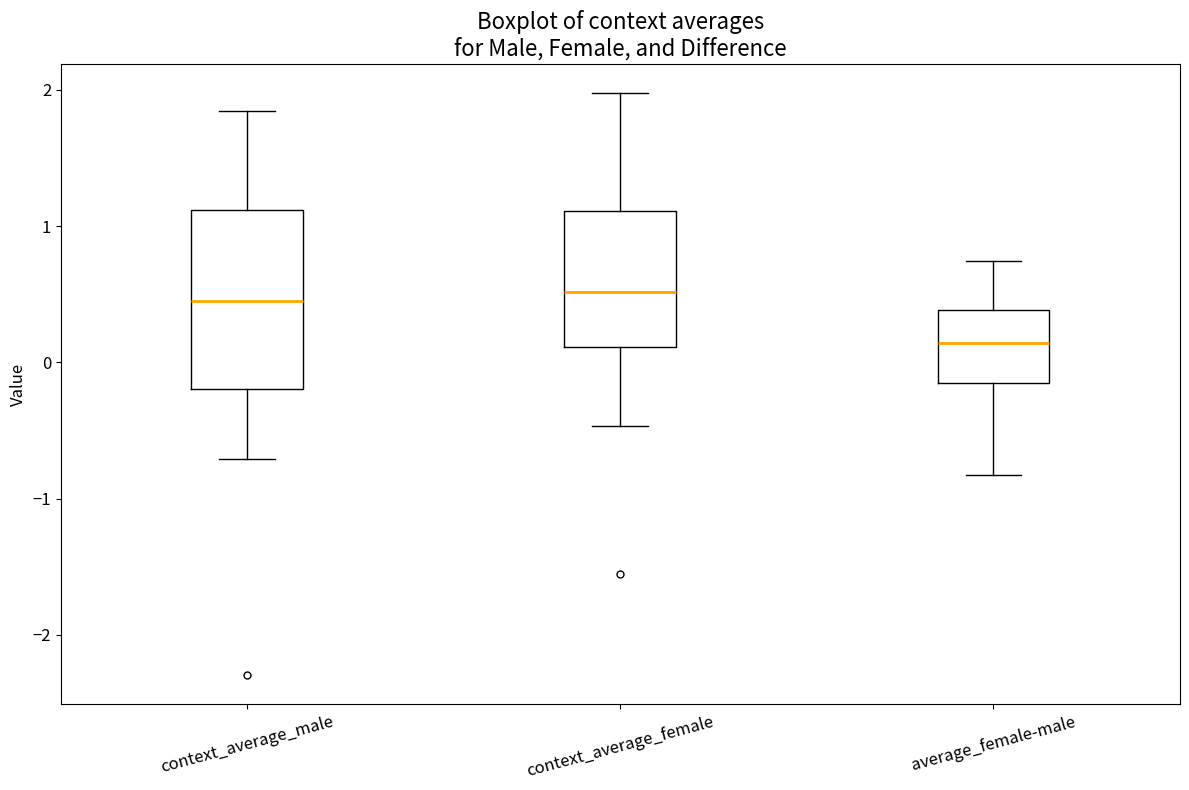

Reading left to right, transcribe this box plot: for each box, give where its median line is, the range the box spans, and where its two whiskers end, as read against the y-axis. The values are not printed on the chart, so give them approximately, as read against the axis.

context_average_male: median 0.5, box -0.2 to 1.1, whiskers -0.7 to 1.8
context_average_female: median 0.5, box 0.1 to 1.1, whiskers -0.5 to 2.0
average_female-male: median 0.1, box -0.2 to 0.4, whiskers -0.8 to 0.7